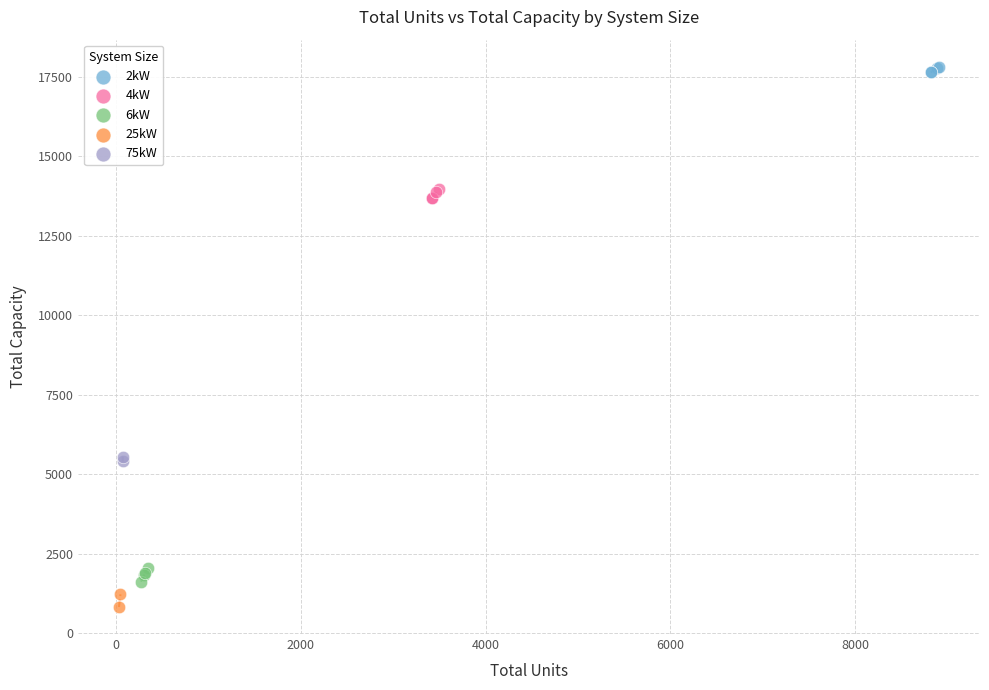

What are all the series names shown in the legend?

2kW, 4kW, 6kW, 25kW, 75kW